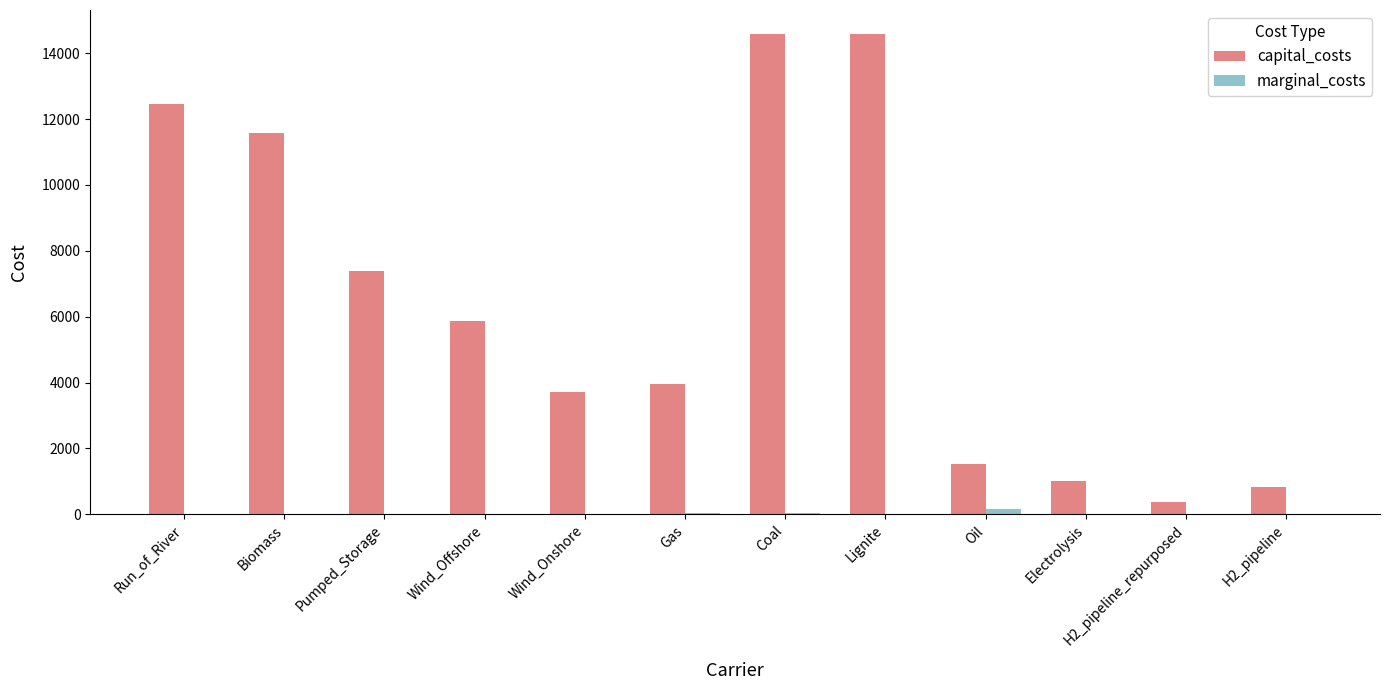

What is the sum of the capital_costs values at Wind_Offshore and Wind_Onshore?

9589.9